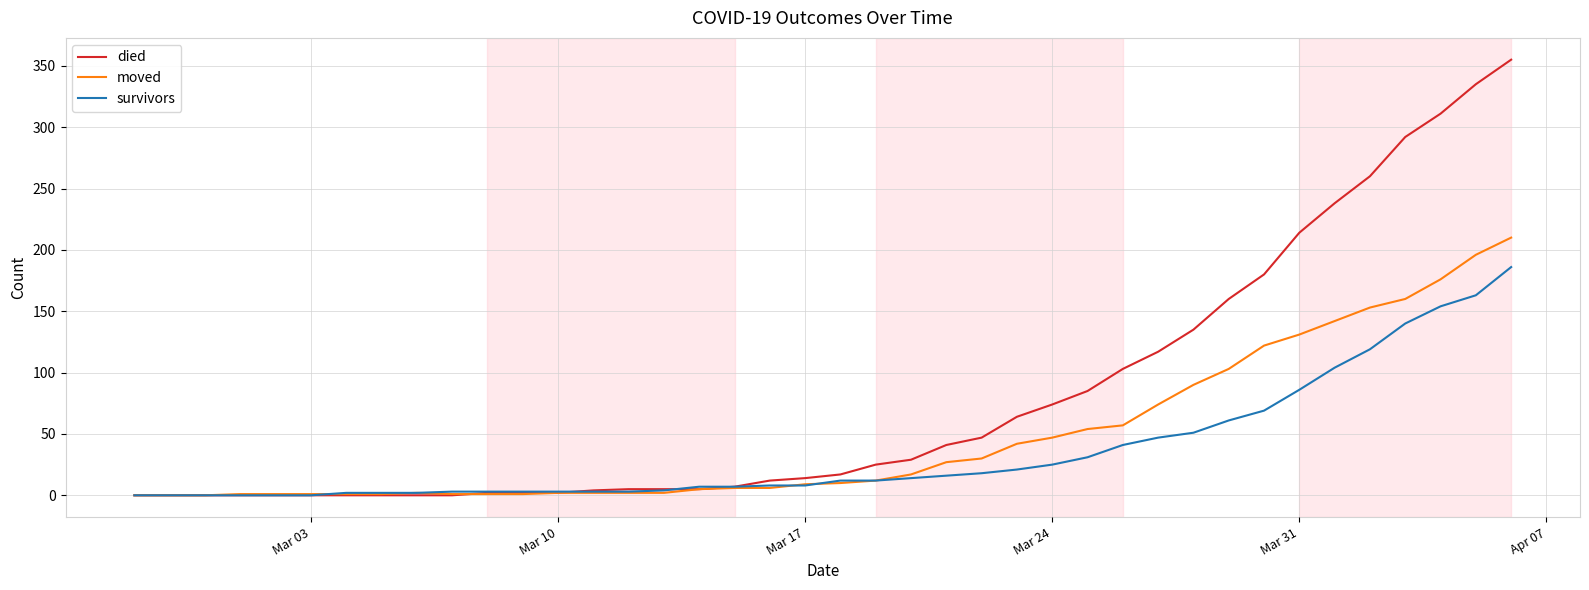

Rank the series by their average value, from highest to lowest.

died, moved, survivors